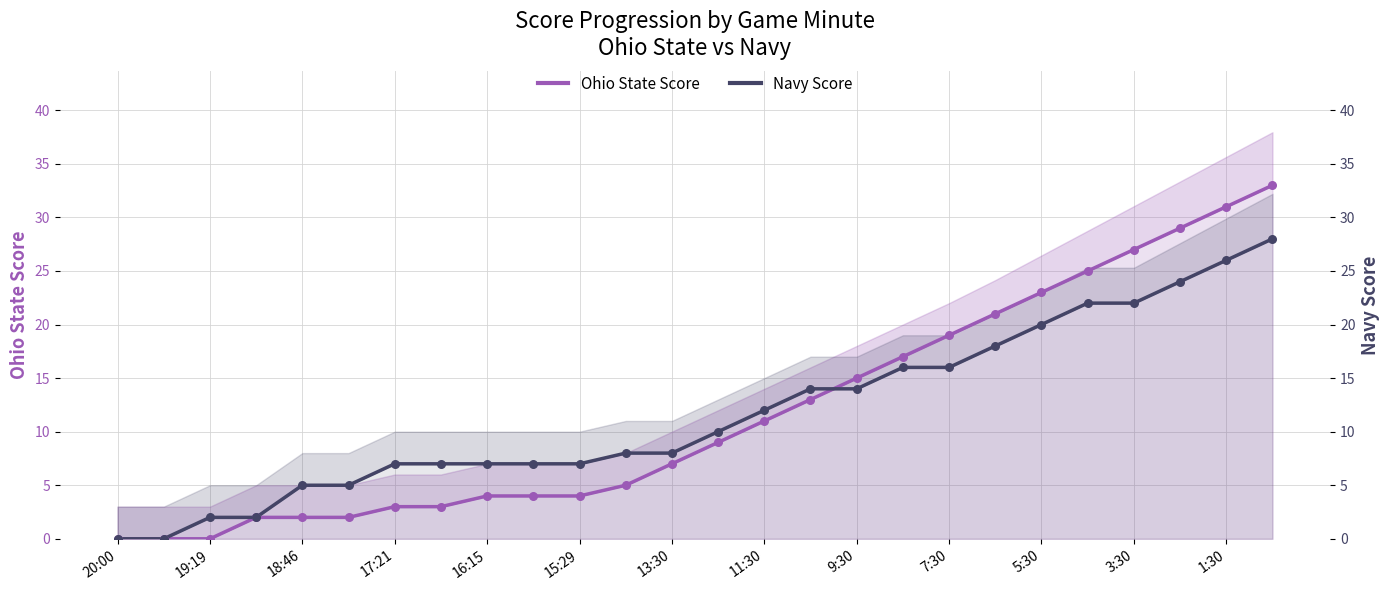

Which series reaches the minimum Y coordinate?

Ohio State Score